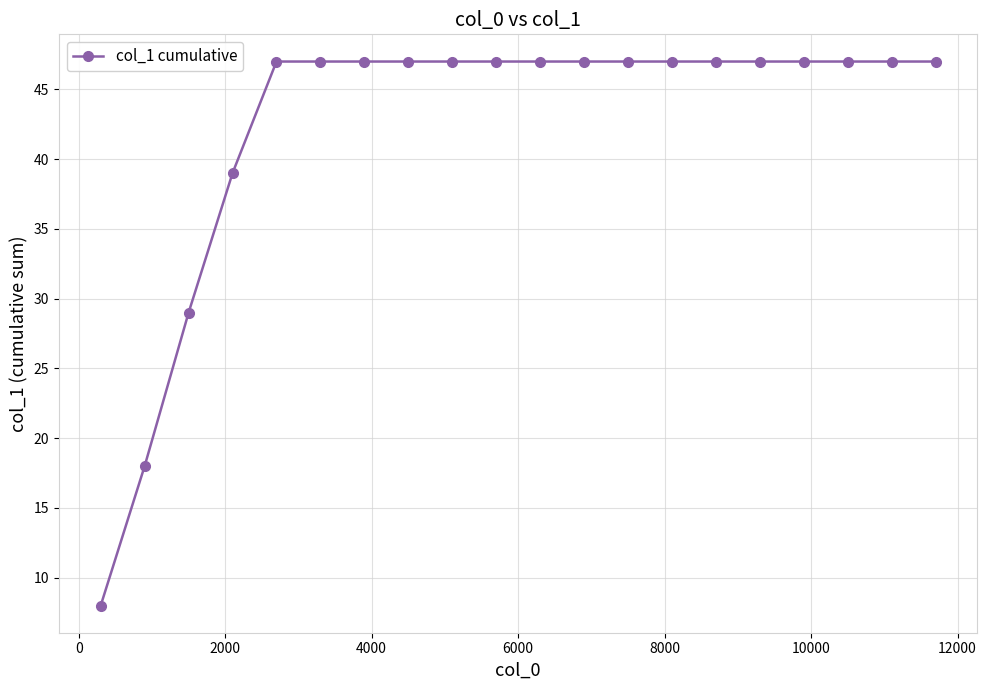

What is the sum of all values?

846